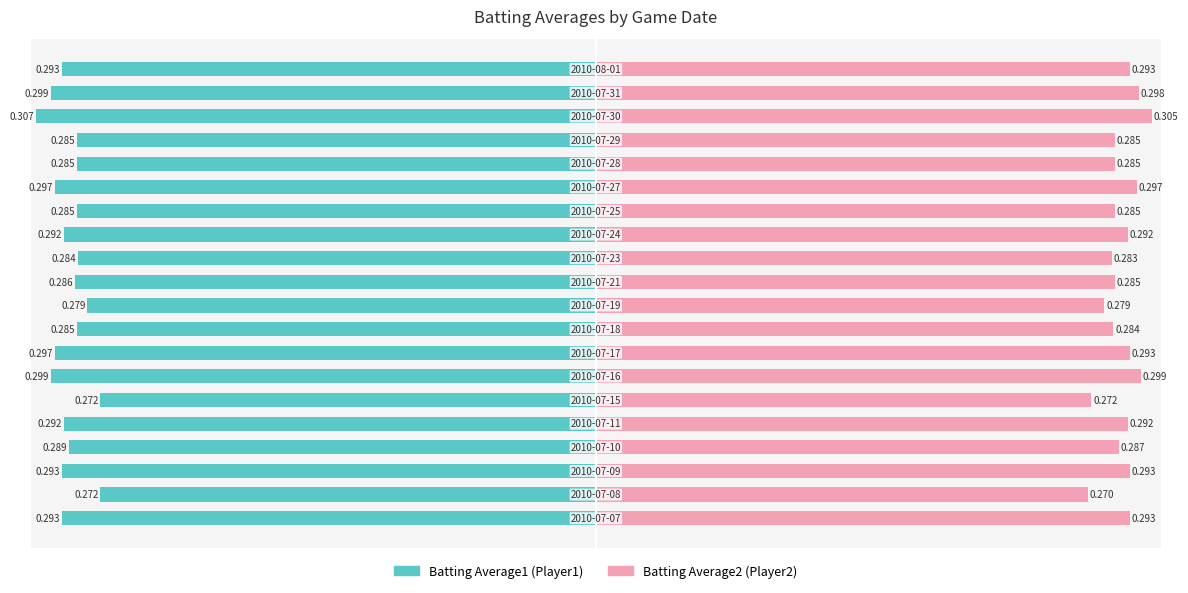

Does the chart contain stacked bars?

No